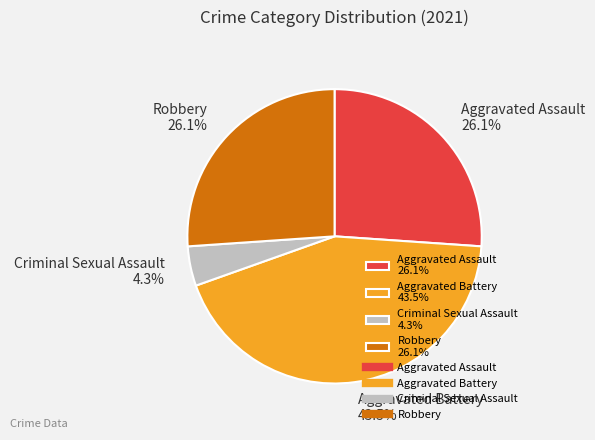

Approximately how many times larger is the value at Robbery 26.1% compared to Aggravated Assault 26.1%?

1.0